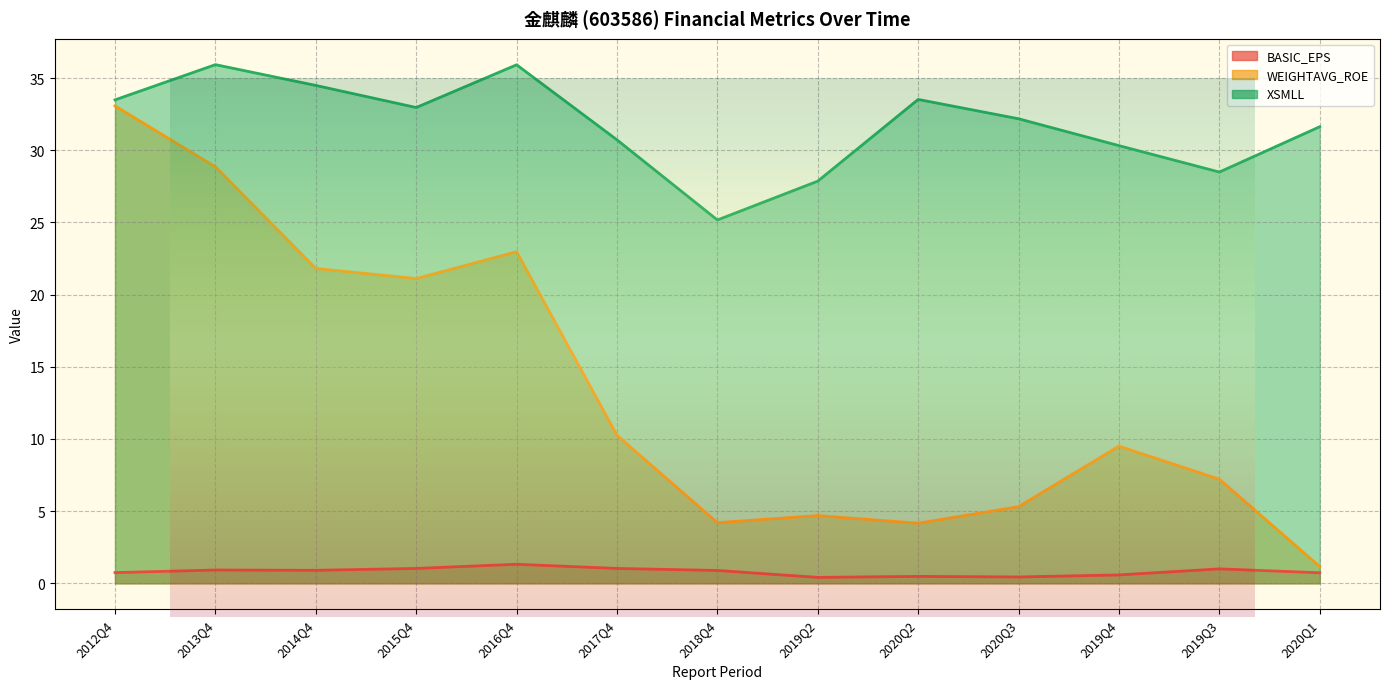

Read the WEIGHTAVG_ROE value at 2016Q4.

23.0